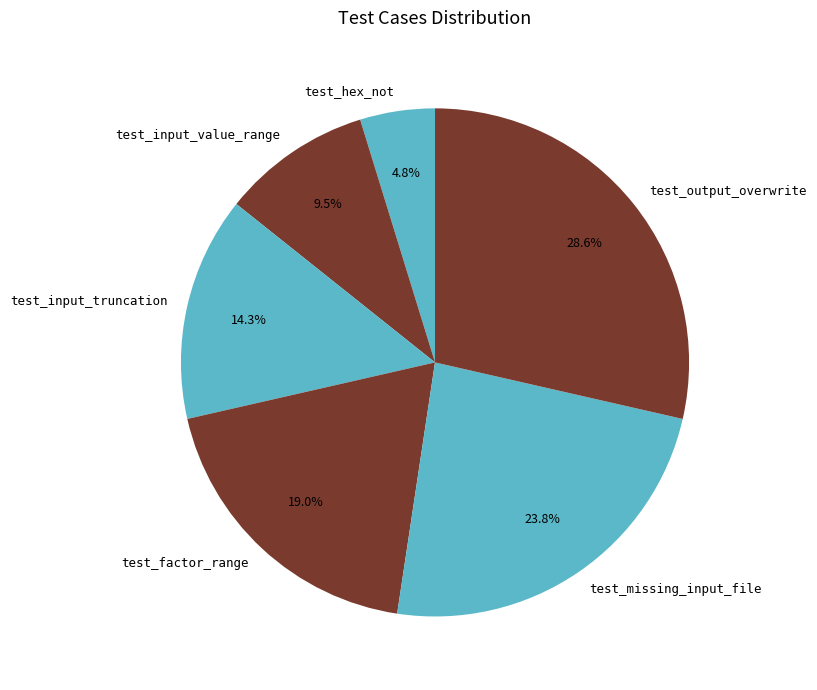

Rank the categories by value from highest to lowest.

test_output_overwrite, test_missing_input_file, test_factor_range, test_input_truncation, test_input_value_range, test_hex_not